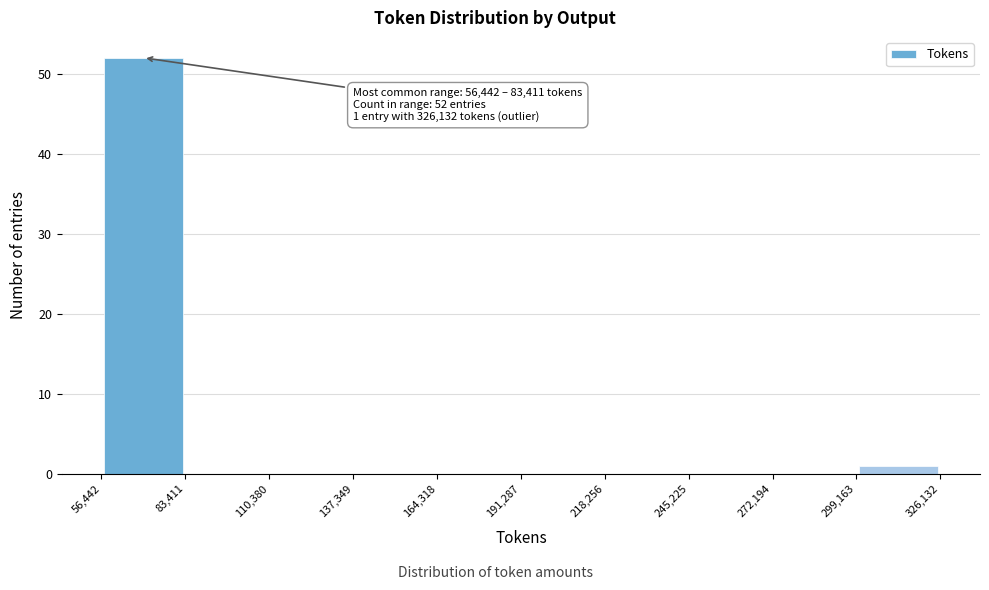

Over which range of the x-axis is the bar tallest?

56,442 to 83,411